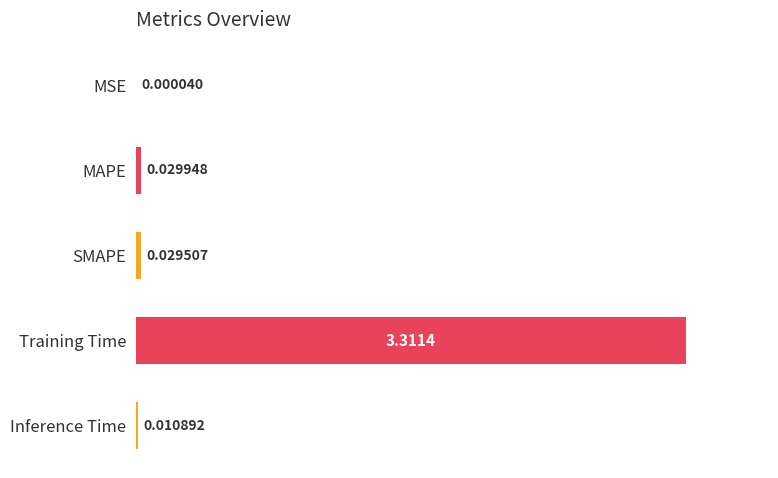

At which label is the value closest to 1?

MAPE